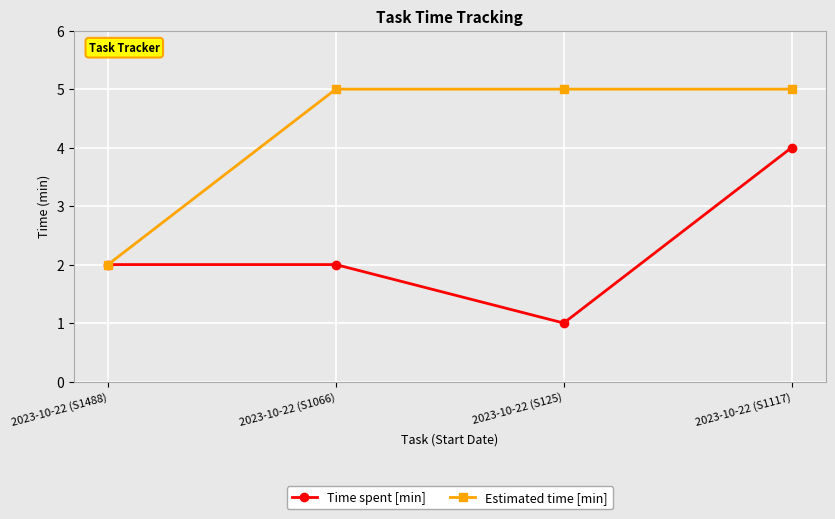

What is the value of the Time spent [min] point at the 4th from the left?

4